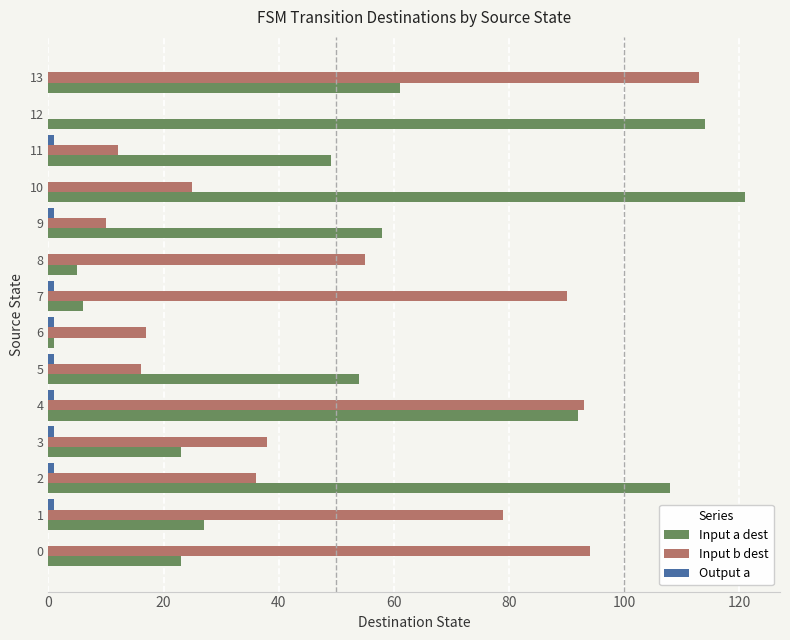

Where is Input a dest nearest to the value 61?

13